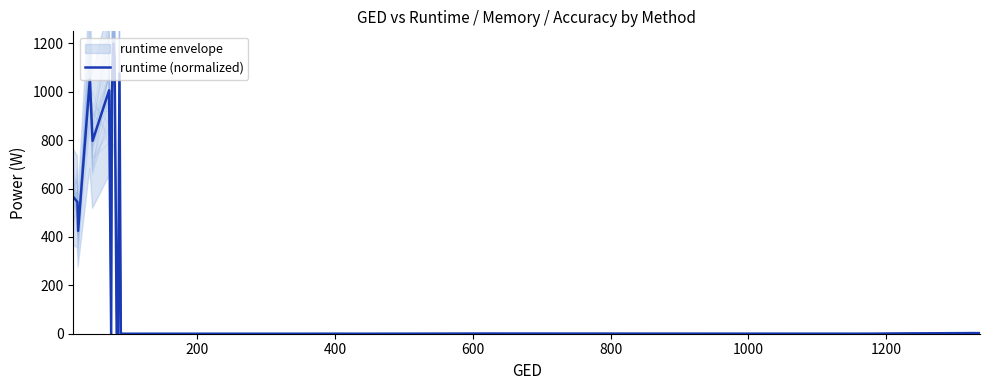

How many points are higher than both their immediate neighbors (excluding endpoints)?

12